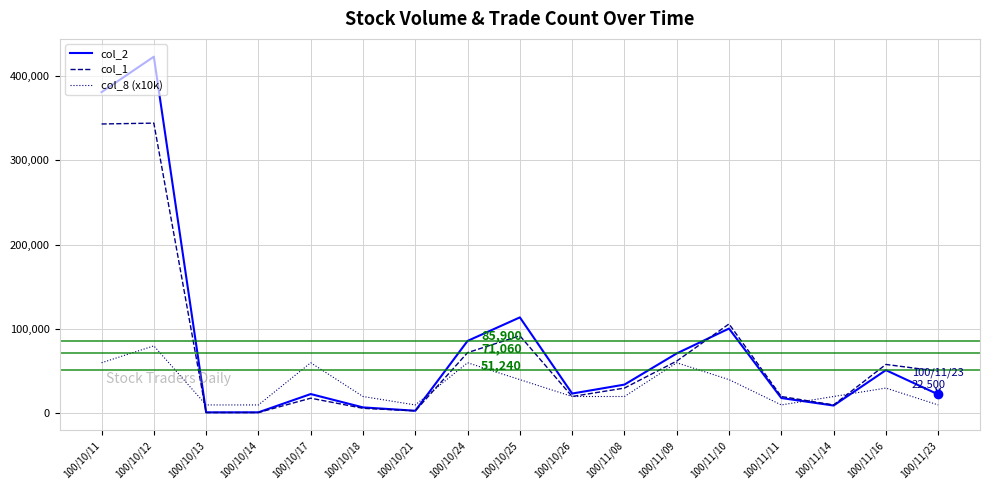

Is the value of col_2 at 100/11/23 greater than the value of col_1 at 100/10/24?

No